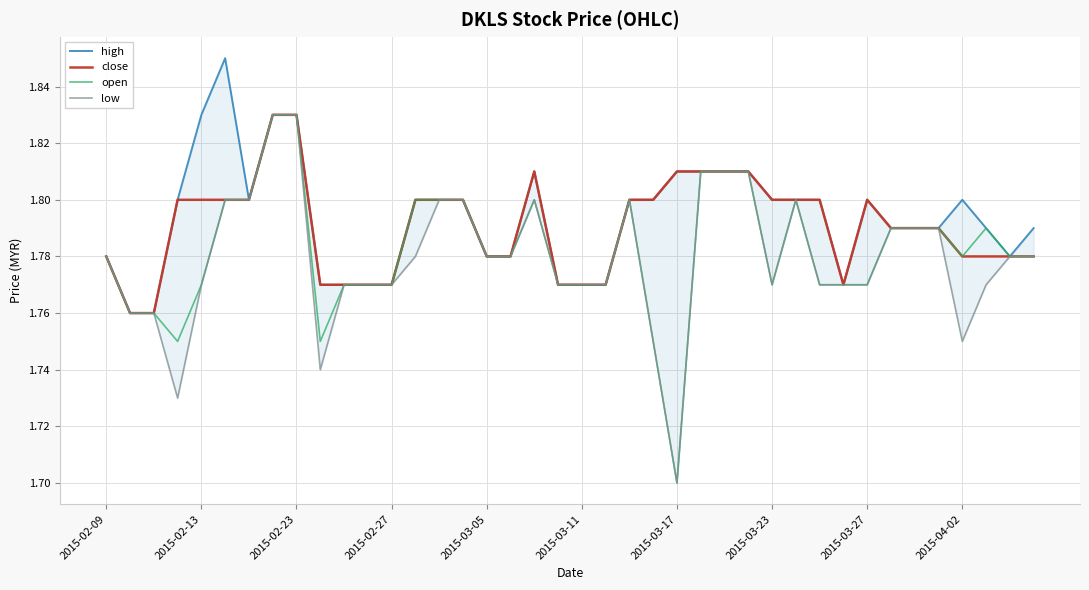

True or false: close has a value of 1.1 at 2015-03-11.

False